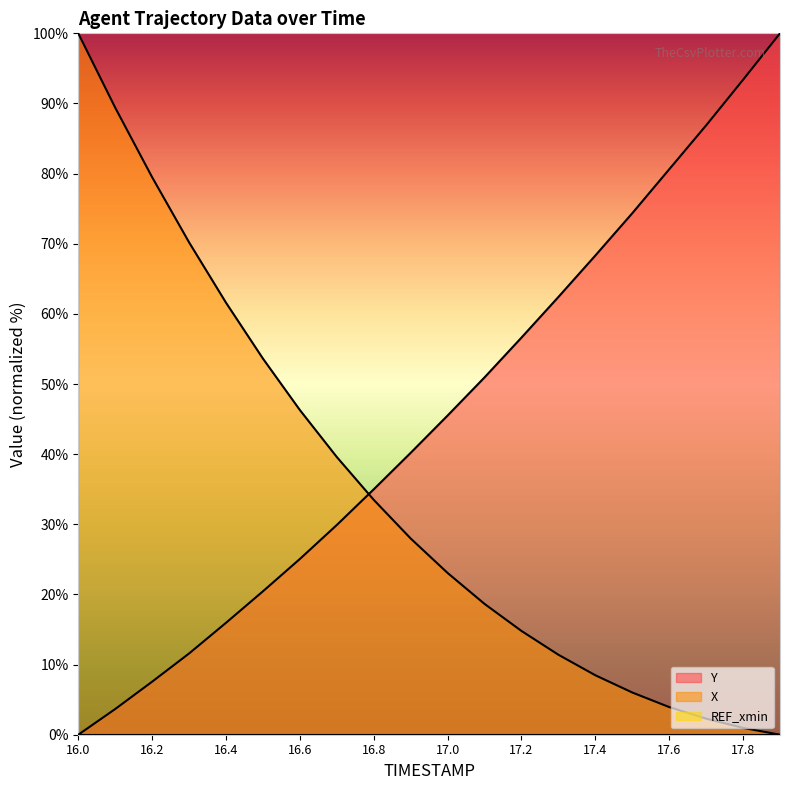

How many series are shown in this chart?

3